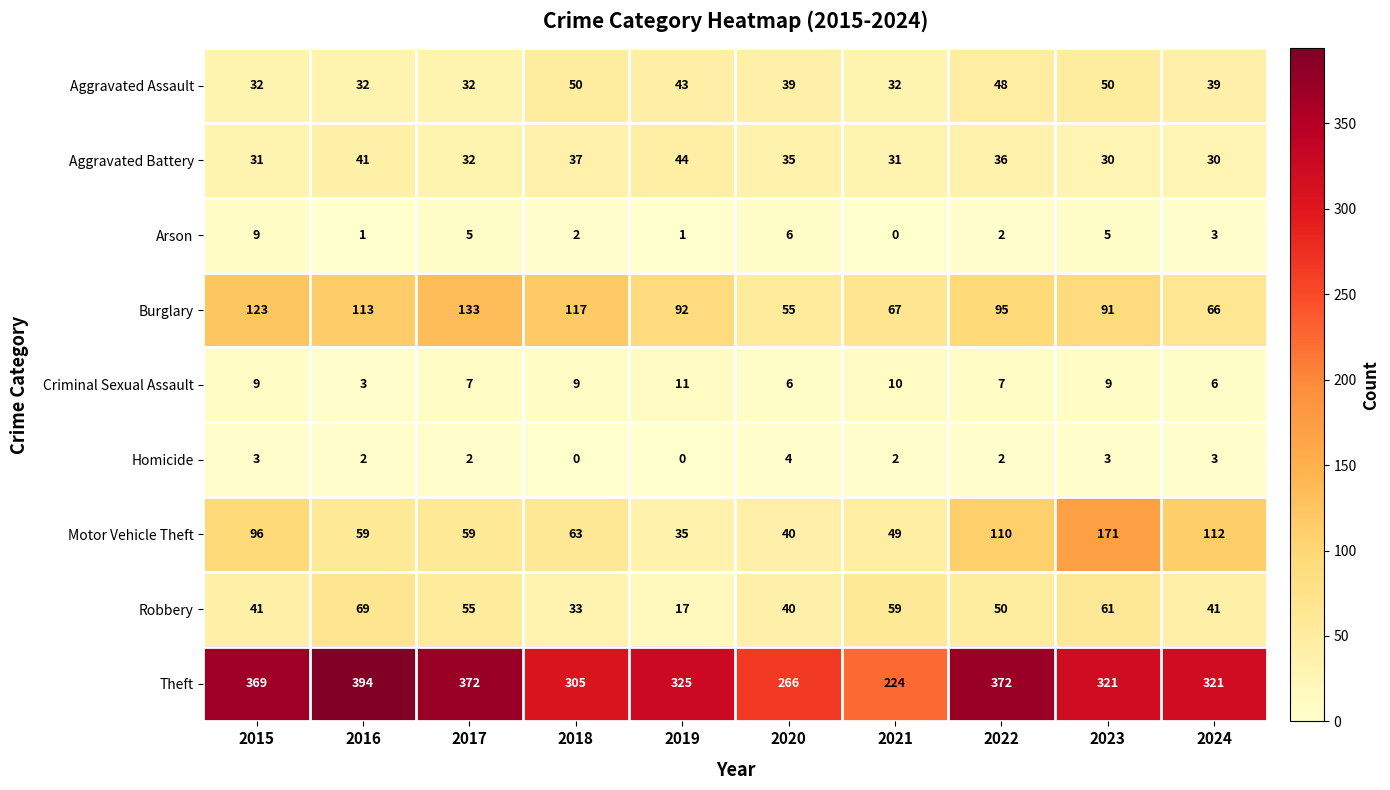

What is the difference between the Arson values at 2019 and 2015?

8